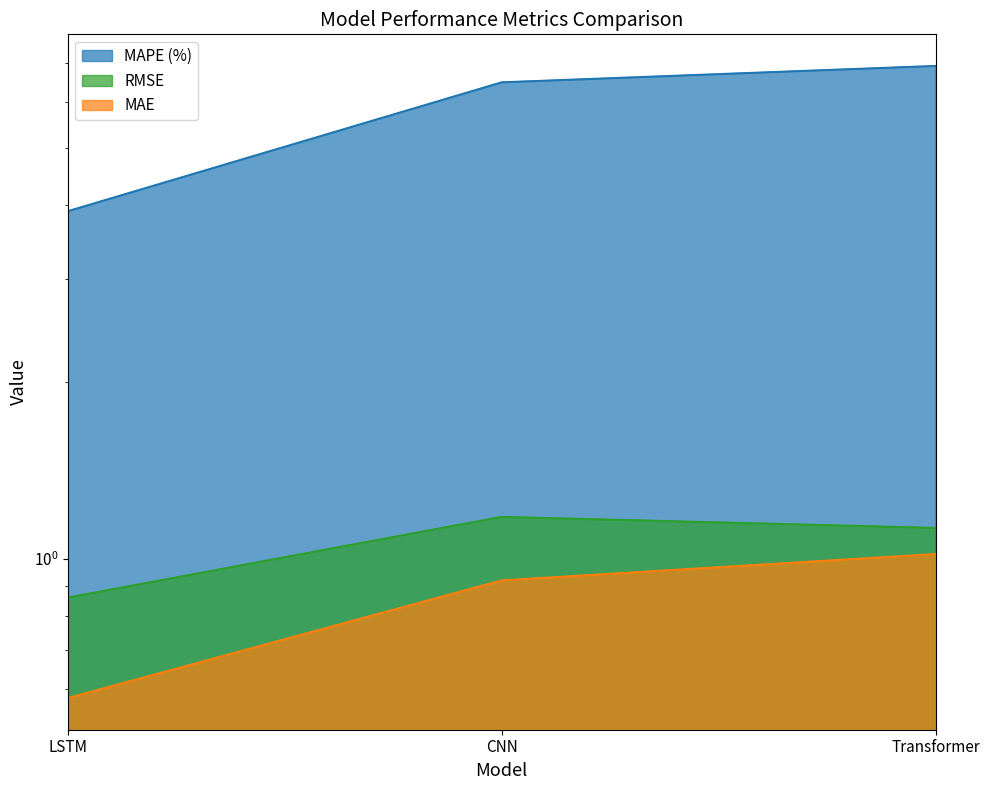

What is the sum of the RMSE values at Transformer and LSTM?

2.0